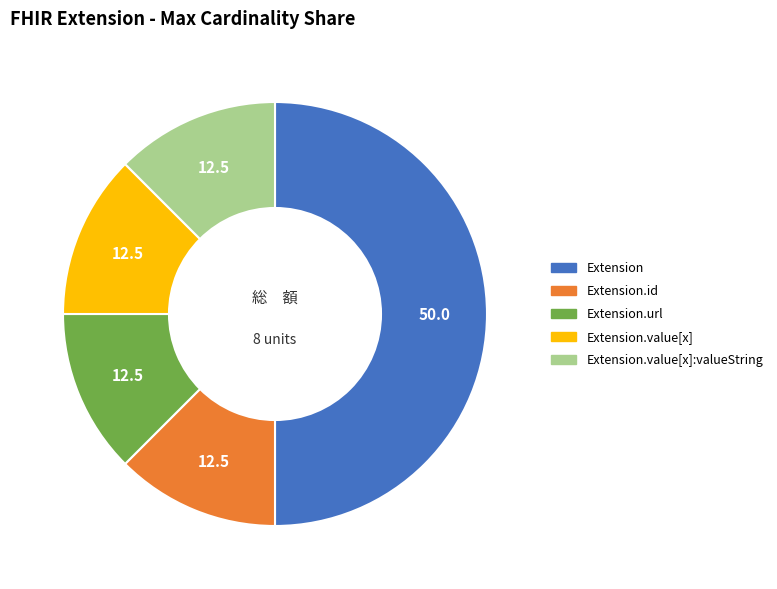

Count the number of slices in the pie.

5